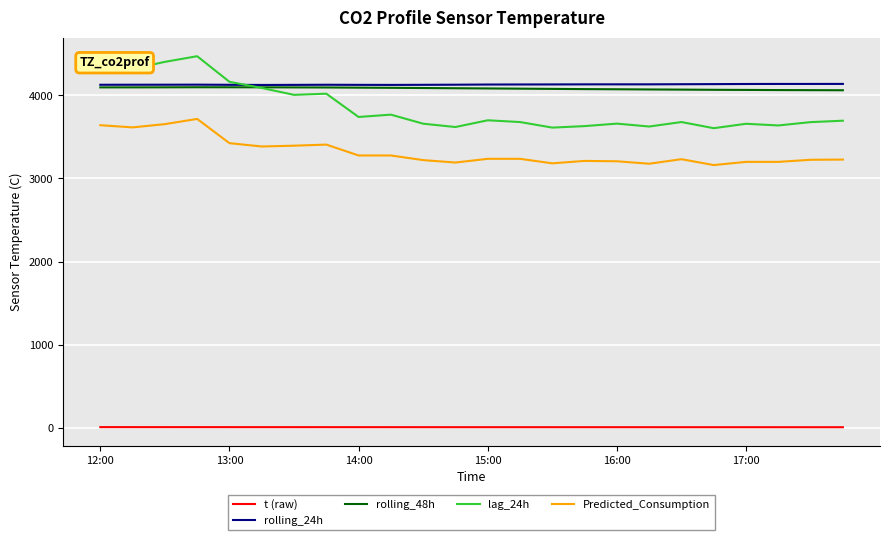

Which series has the largest range (max minus min)?

lag_24h